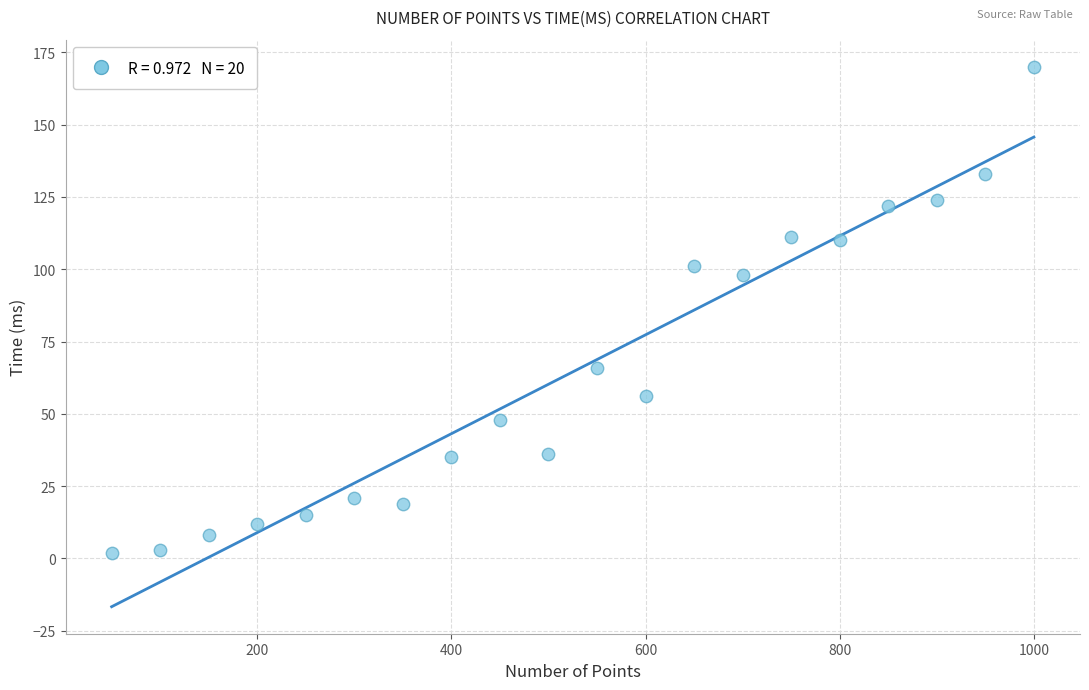

What Y value in the scatter plot is closest to 86?

98